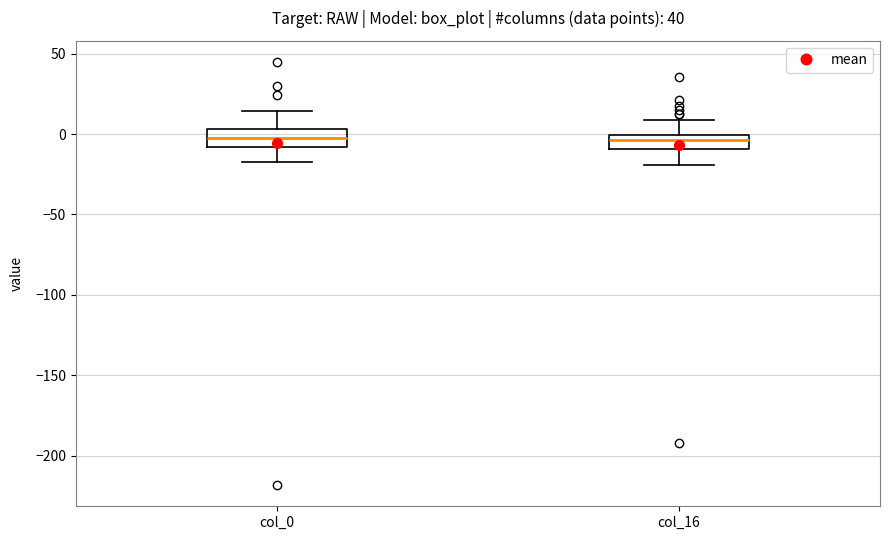

Reading left to right, read every box against the y-axis: the position of its median line, the range the box covers, and the ends of its whiskers. The values are not printed on the chart, so give them approximately, as read against the axis.

col_0: median 0, box -10 to 5, whiskers -20 to 15
col_16: median -5, box -10 to 0, whiskers -20 to 10